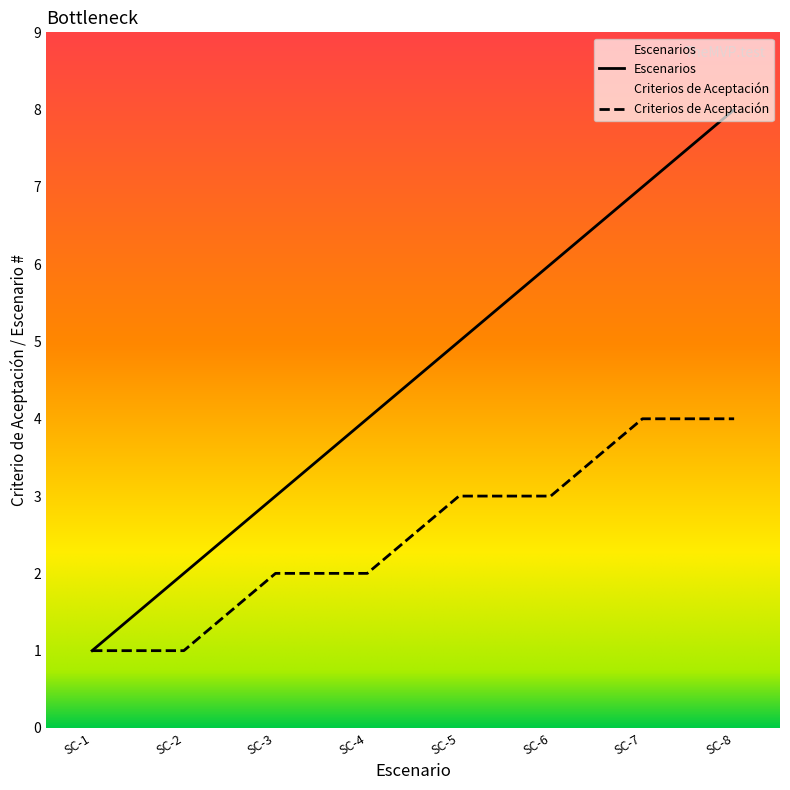

What is the average value?

4